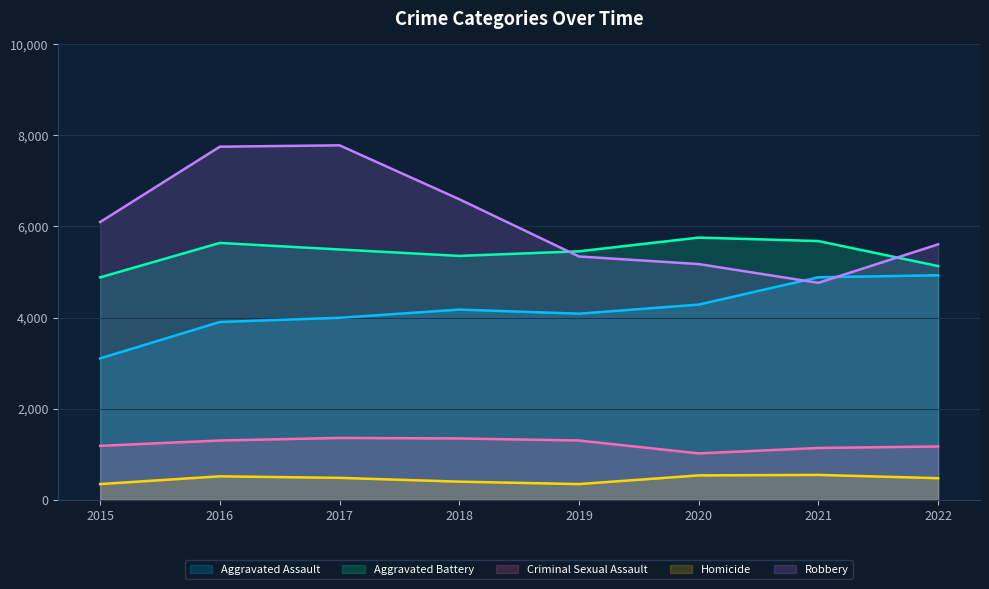

What is the smallest value displayed?

347